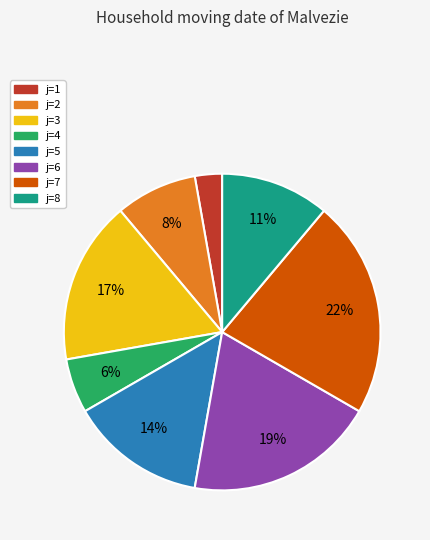

Is there a majority slice in this chart?

No